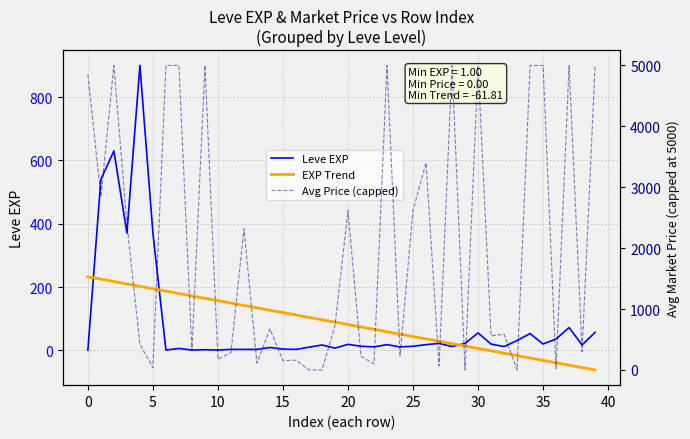

What is the label of the 18th point from the left?

17